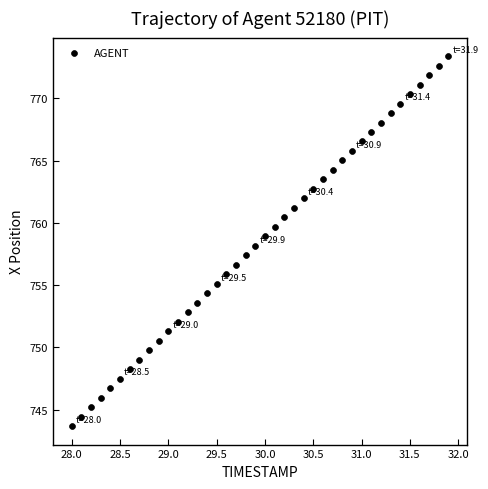

What is the range of X values (max minus min)?

3.9